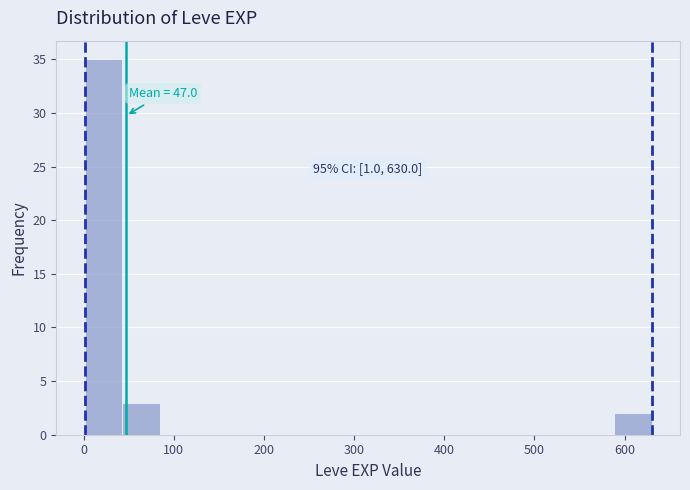

Over which range of the x-axis is the bar tallest?

0 to 40